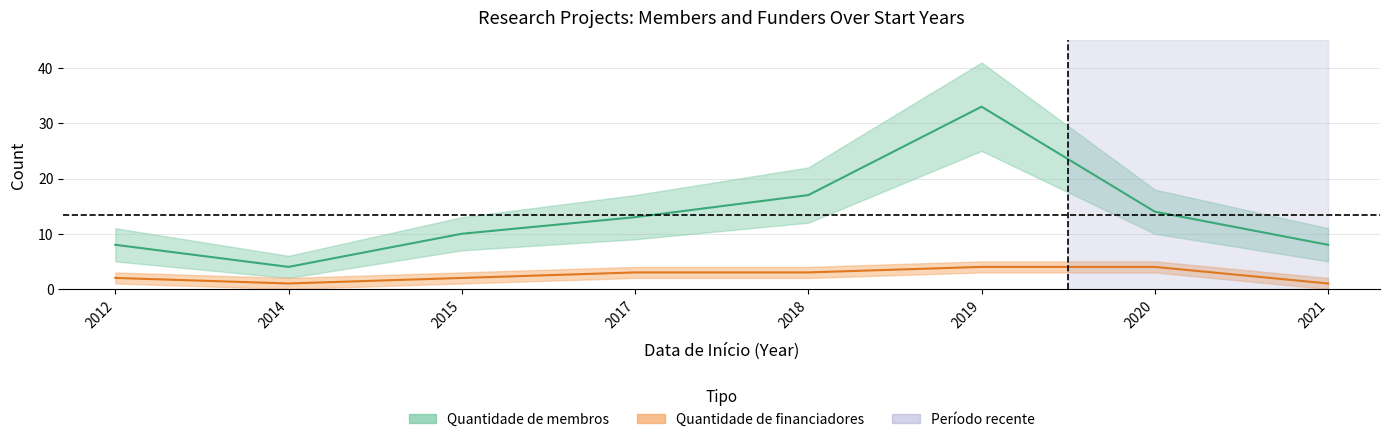

What is the total value across all series at 2017?

16